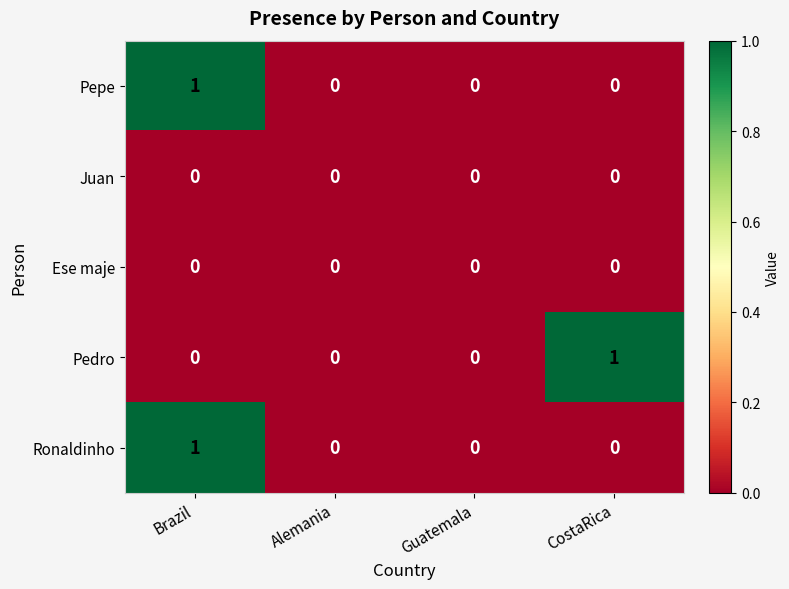

At which category is the sum across all series the highest?

Brazil